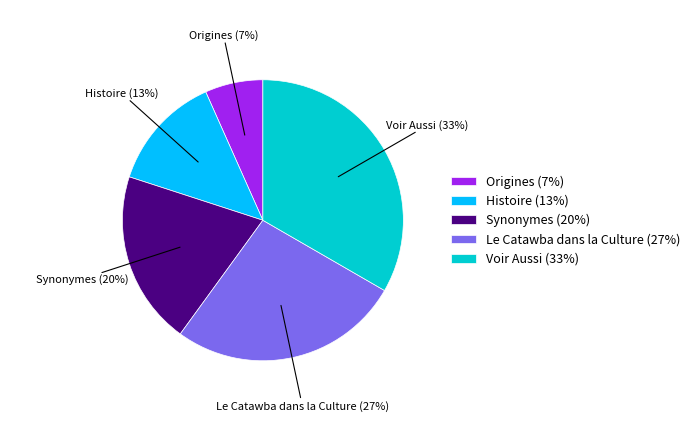

True or false: Histoire accounts for 6% of the total.

False